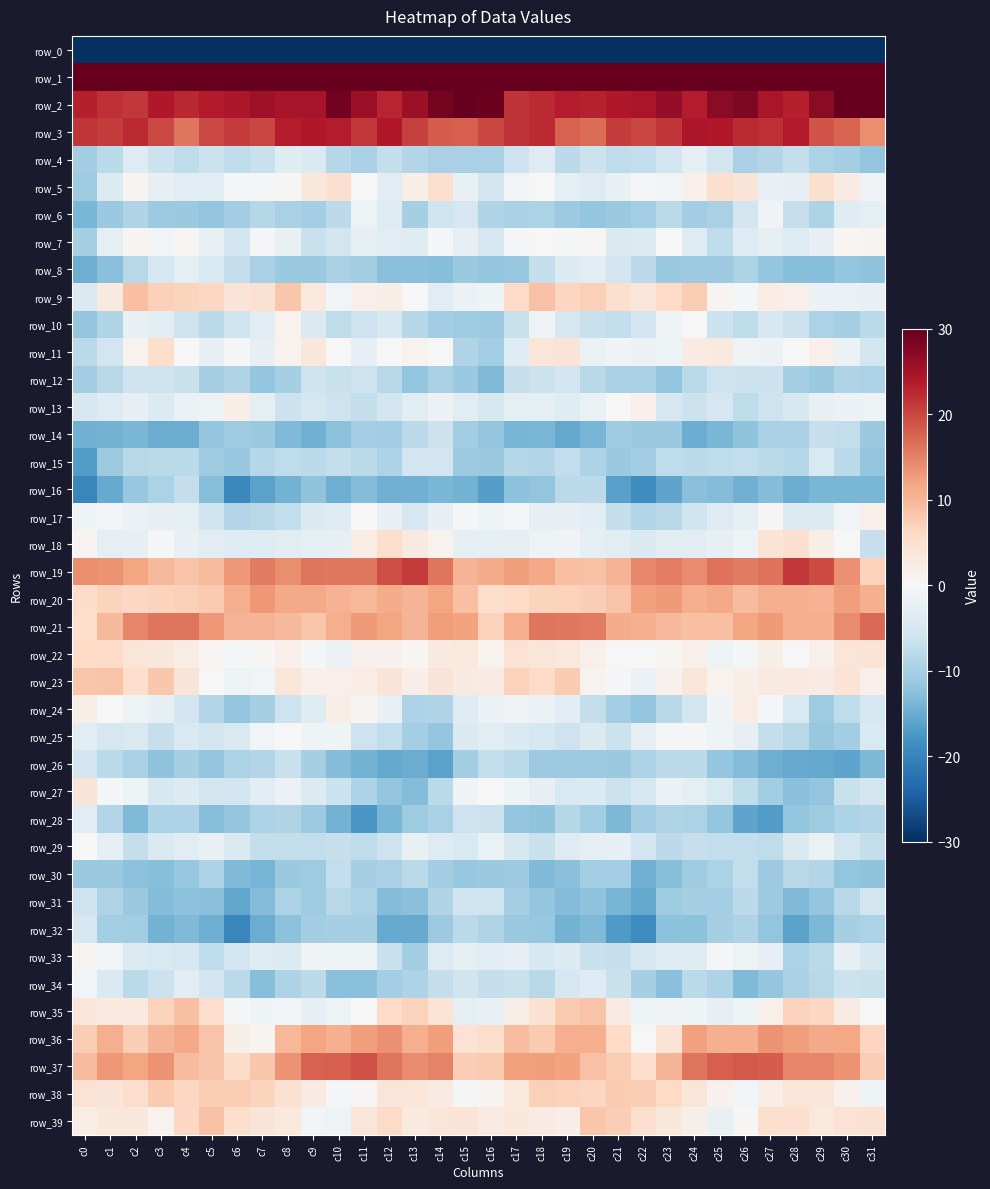

True or false: row_33 has a value of -1.9 at c2.

False